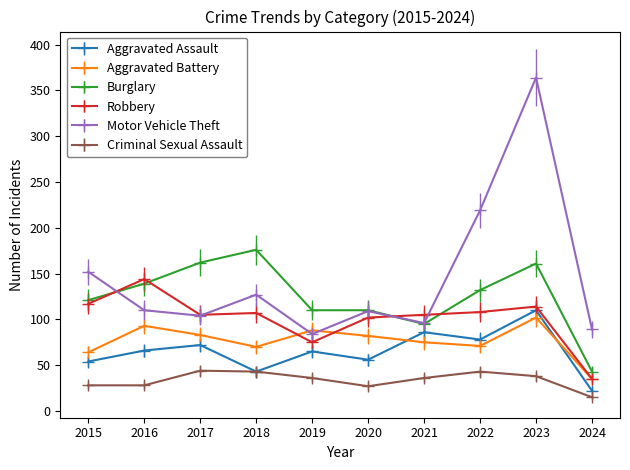

True or false: Criminal Sexual Assault and Robbery intersect in this chart.

False